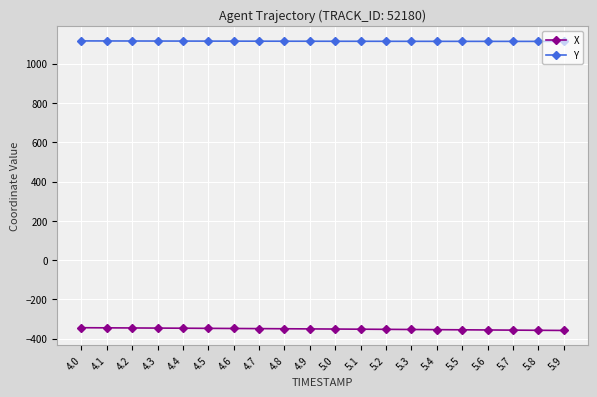

The value of Y at 4.4 is 1586.0. True or false?

False